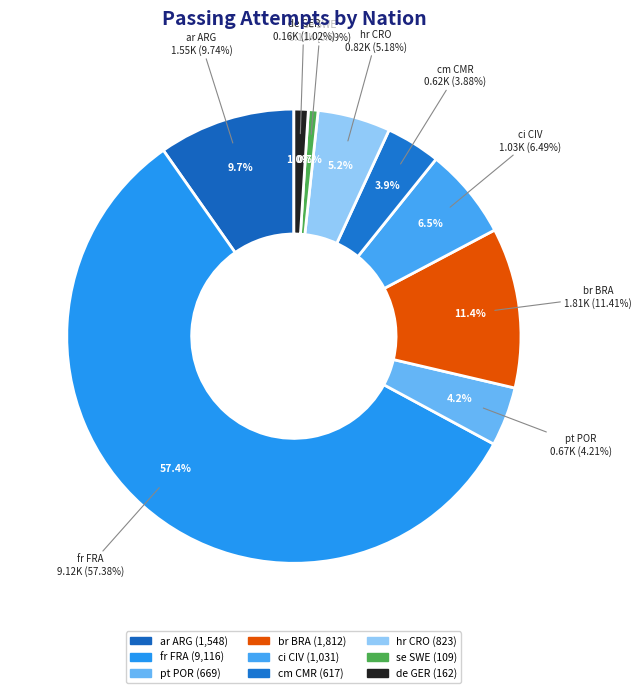

Count the number of slices in the pie.

9